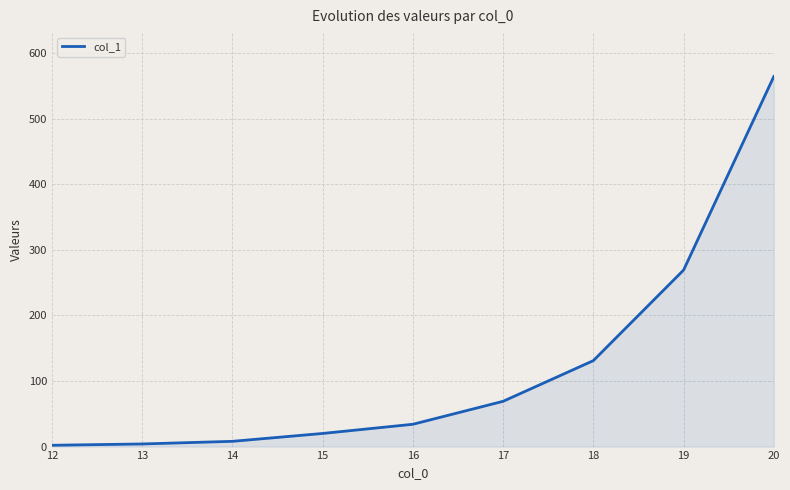

What is the difference between the second highest and second lowest values?

265